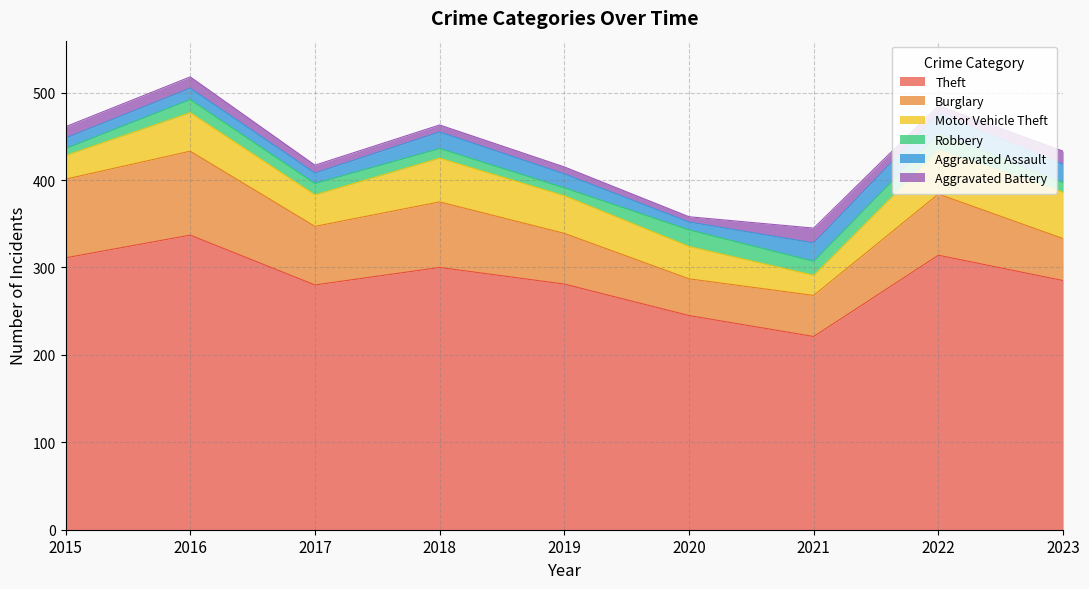

What is the spread (max minus min) of values at 2018?

292